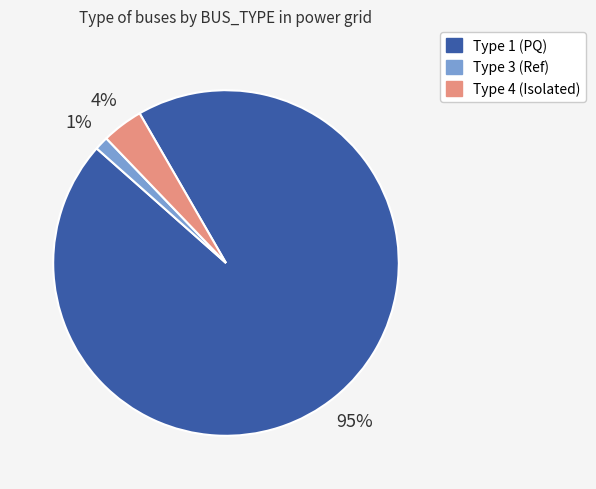

Does any single category account for the majority?

Yes